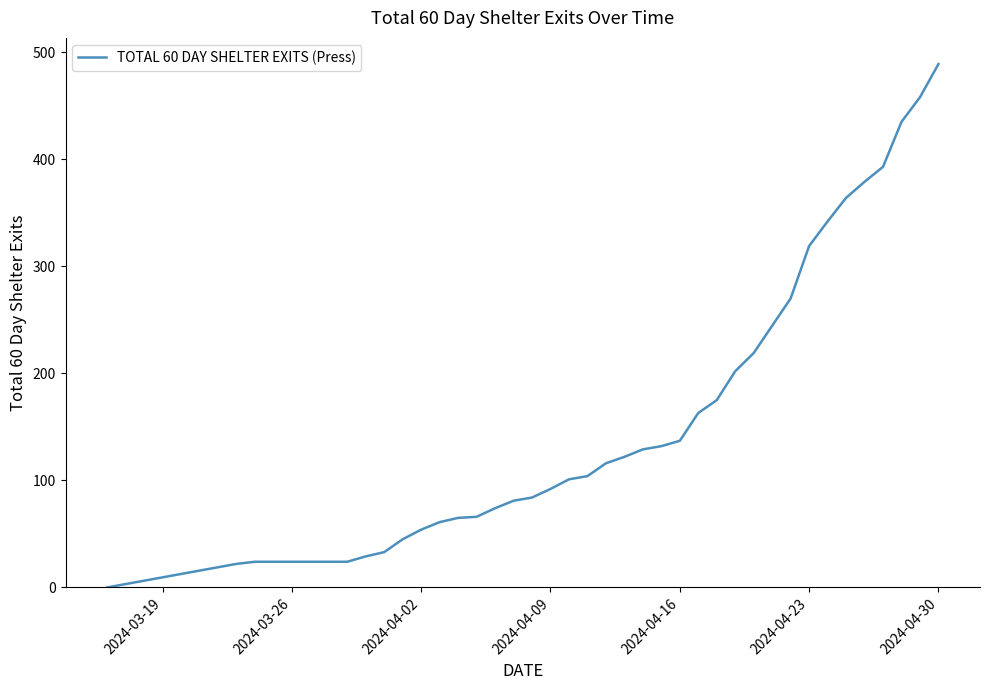

What is the greatest value displayed?

489